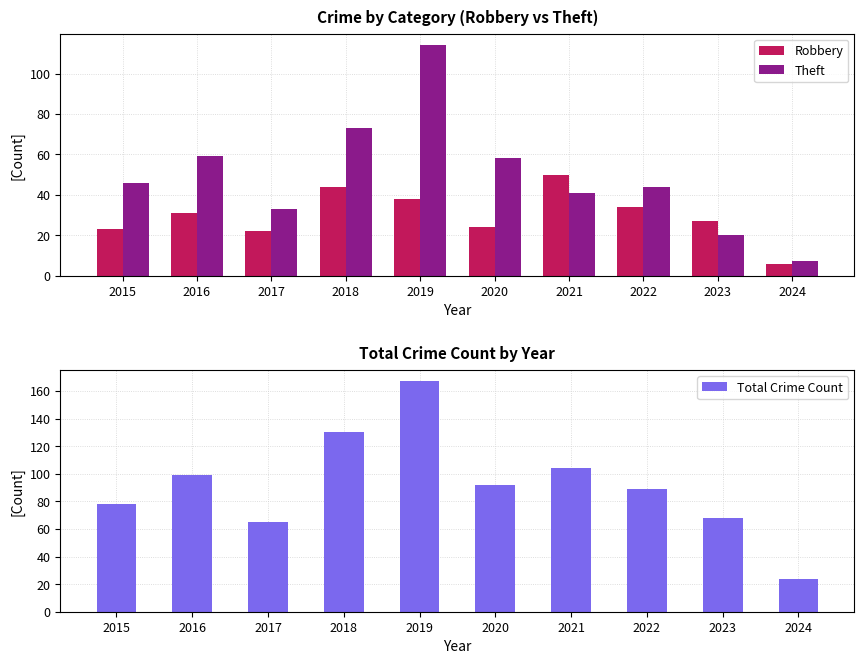

Which category has the highest value in the Total Crime Count series?

2019